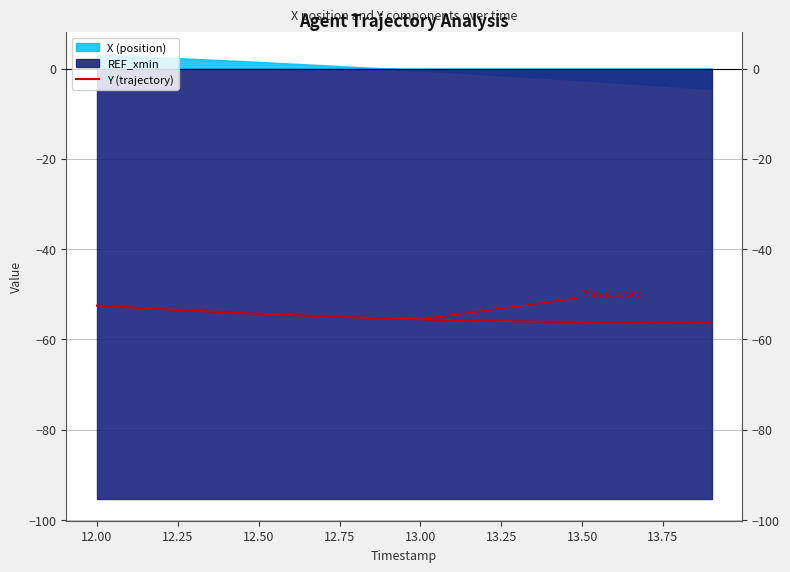

True or false: the data has more than 2 interior local peaks.

False